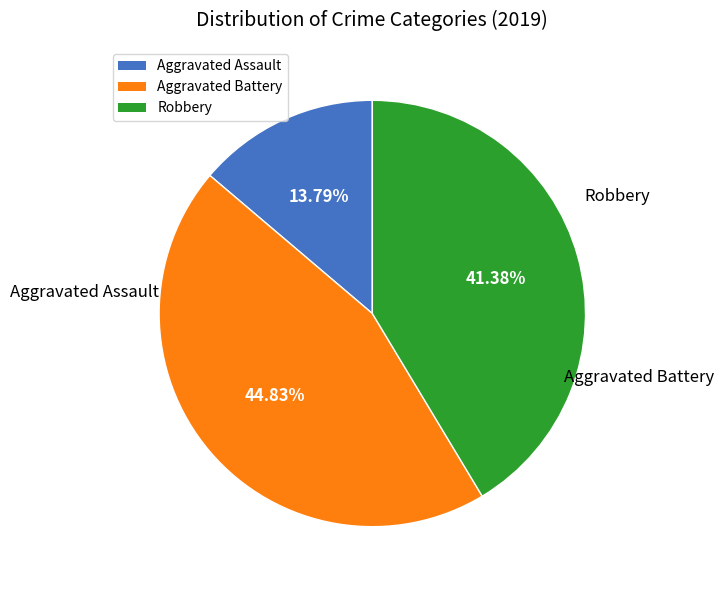

Between Aggravated Battery and Aggravated Assault, which is larger?

Aggravated Battery